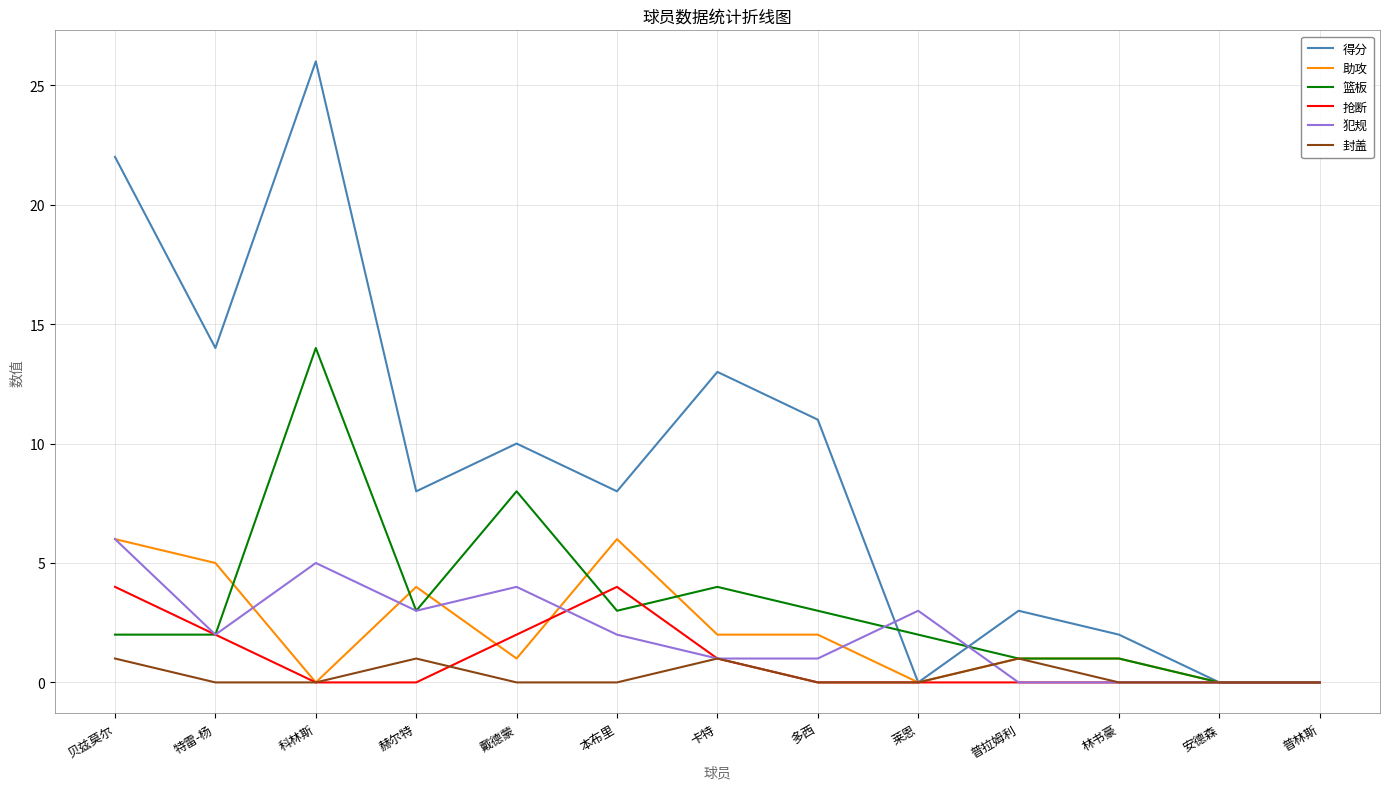

Is the value of 助攻 at 特雷-杨 greater than the value of 封盖 at 贝兹莫尔?

Yes